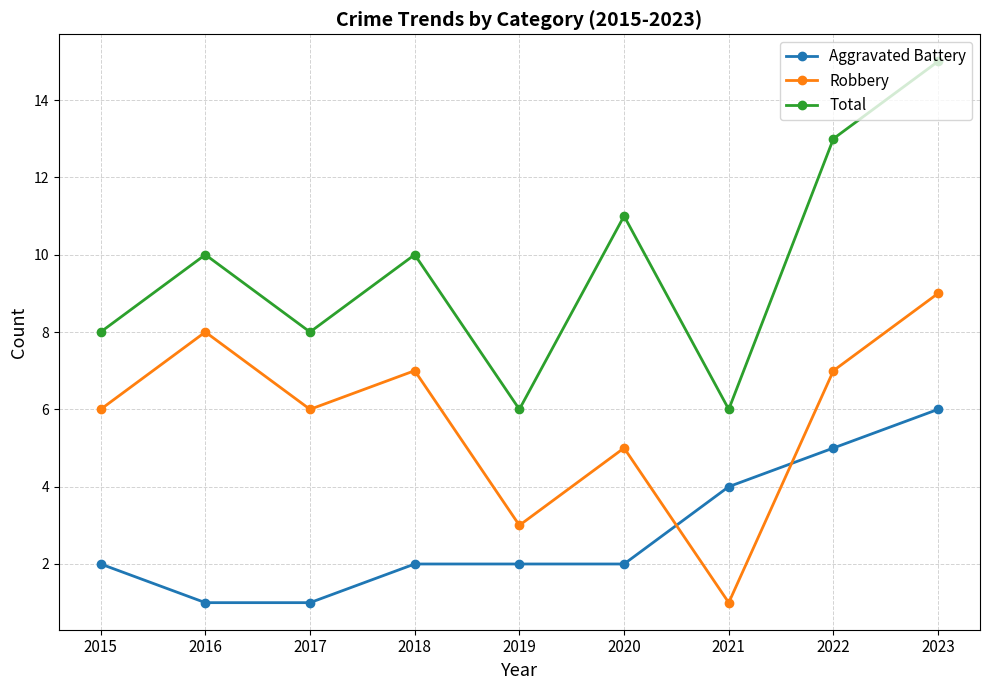

What is the sum of the Robbery values at 2019 and 2015?

9